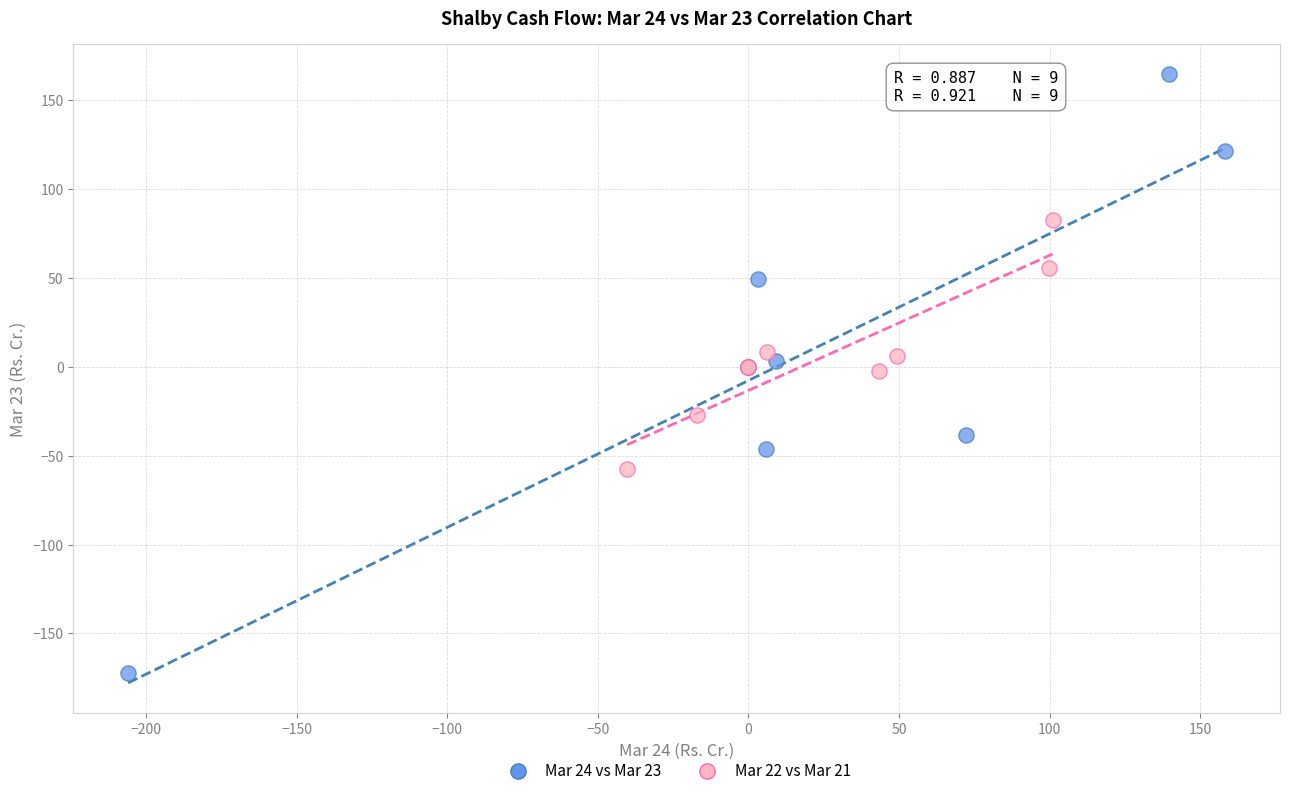

Which series contains the highest Y value?

Mar 24 vs Mar 23